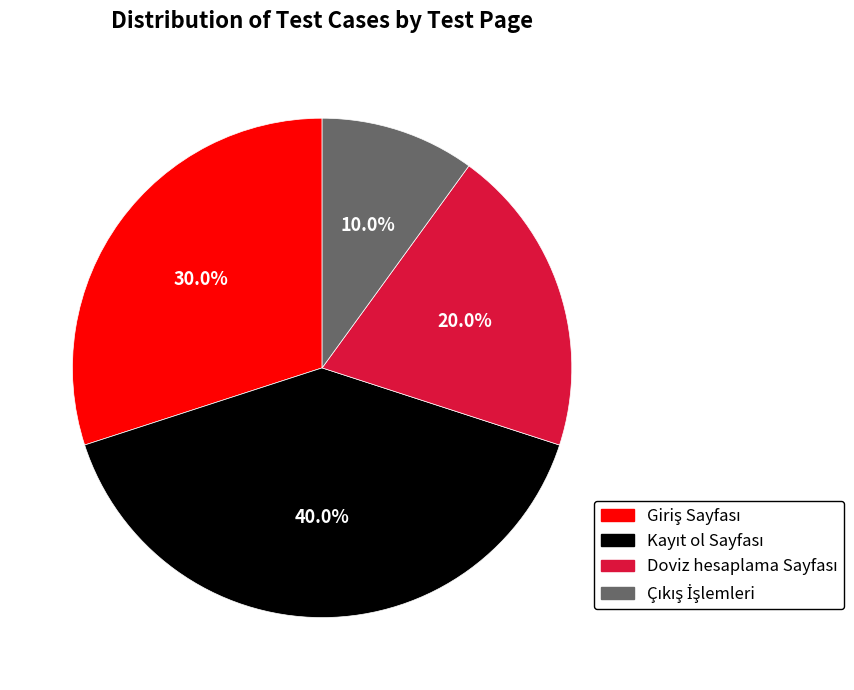

Is there any slice that represents more than half of the pie?

No